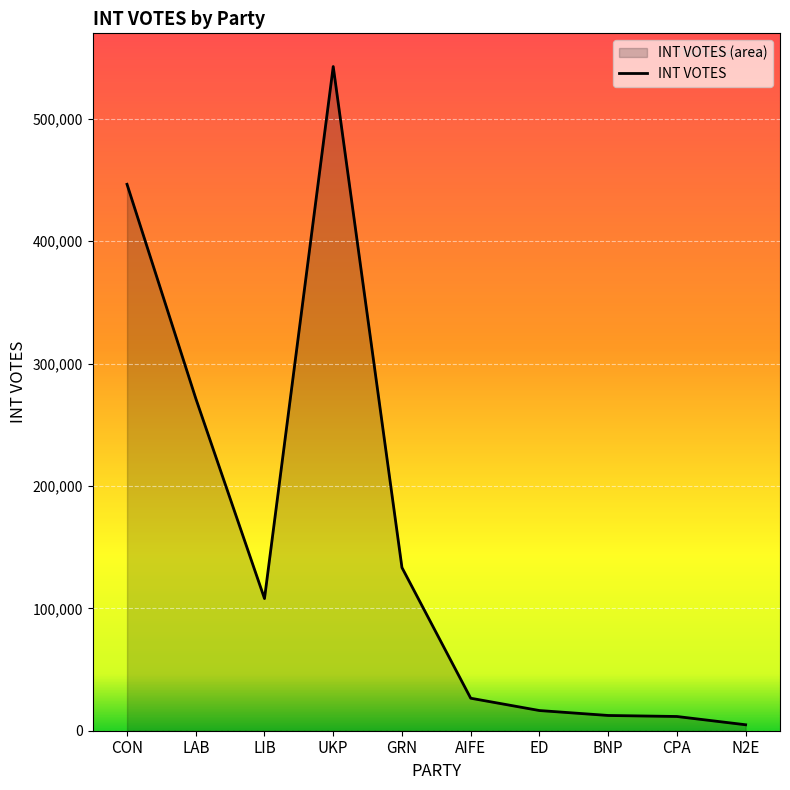

Count the number of values greater than 108010.

4